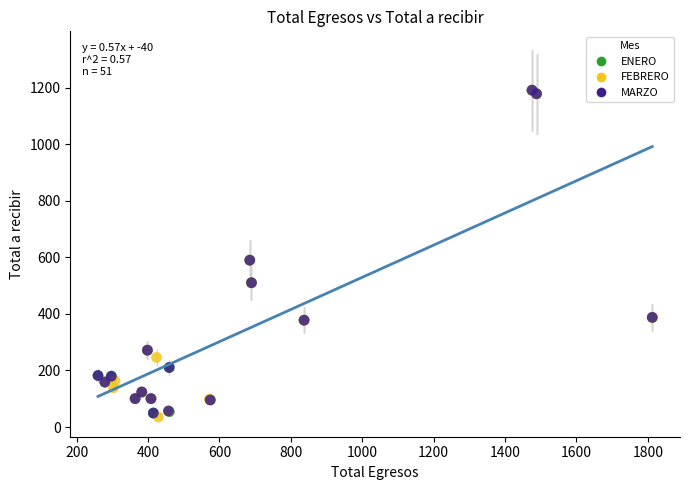

What are all the series names shown in the legend?

ENERO, FEBRERO, MARZO